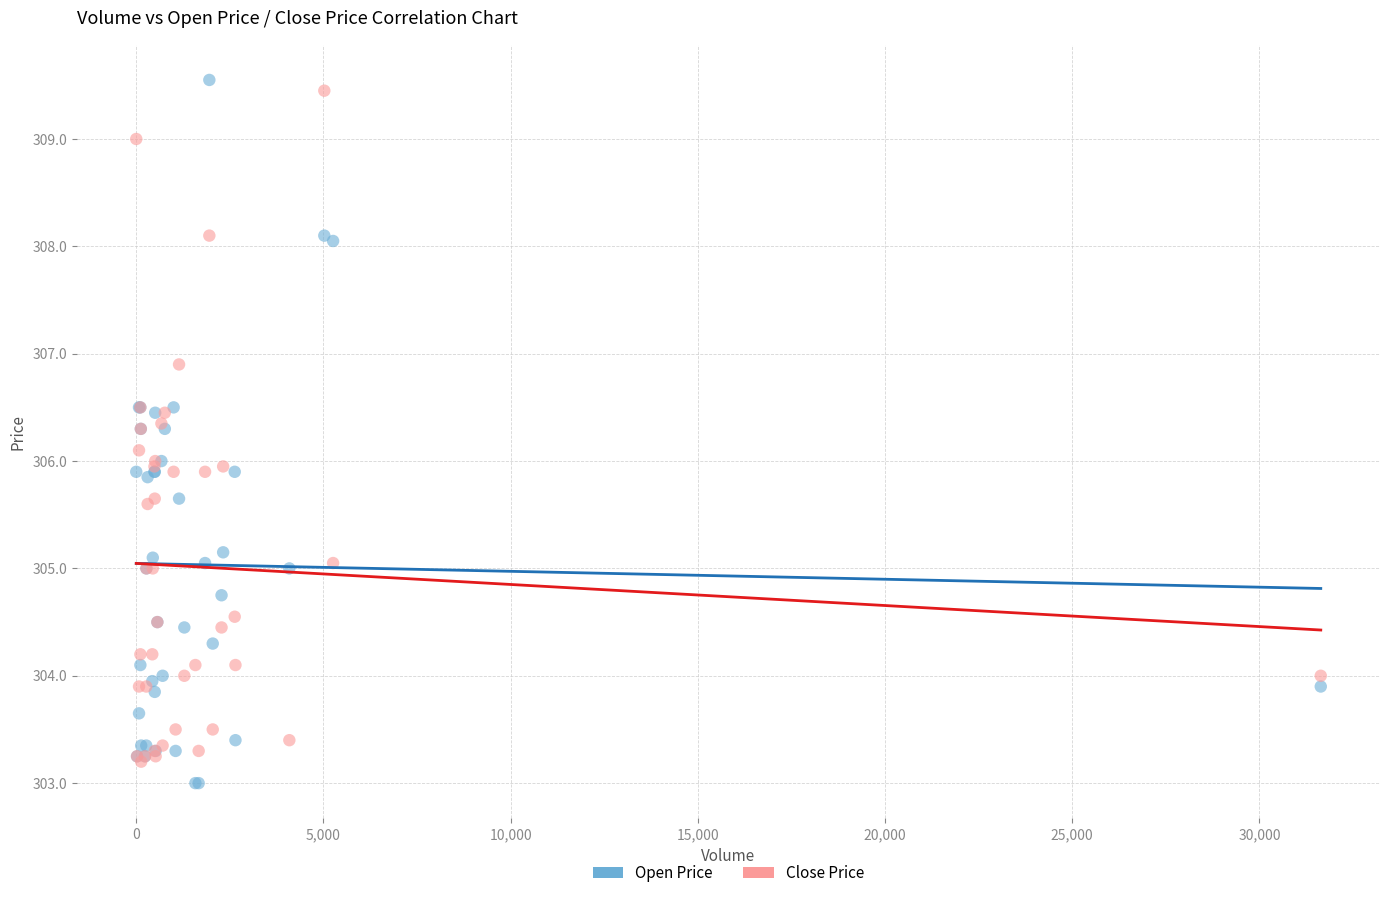

Which series has the widest spread of Y values?

Open Price